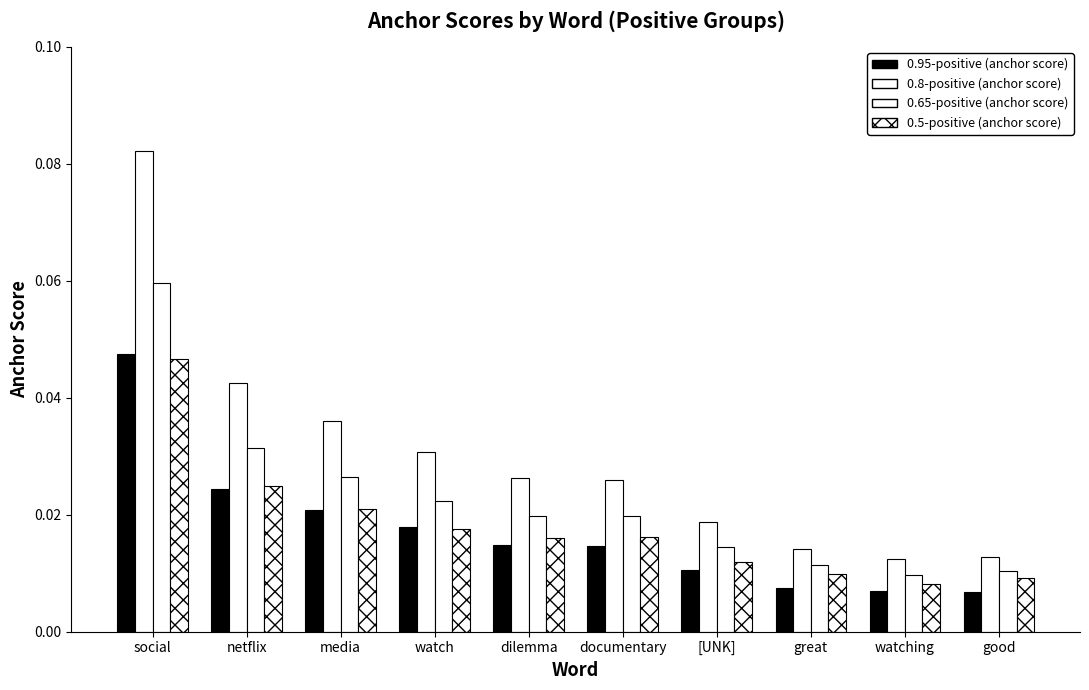

How many distinct data groups are displayed?

4